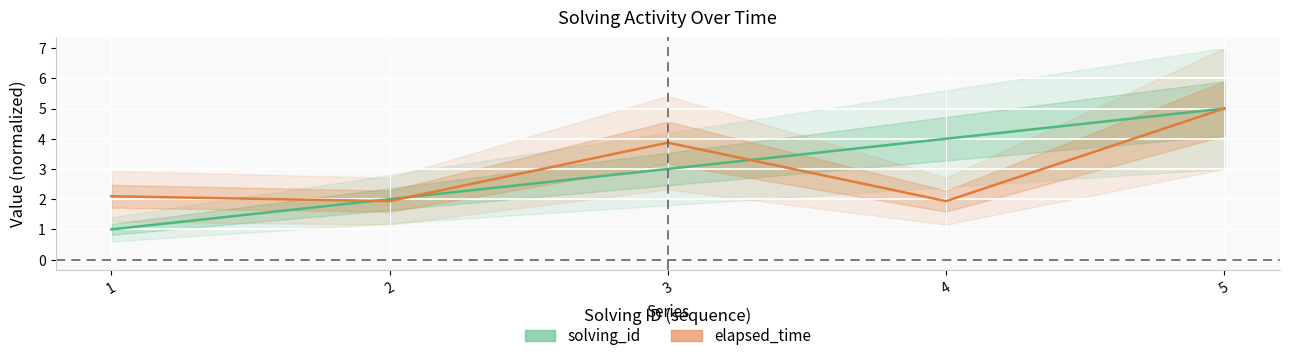

True or false: elapsed_time has more than 2 points higher than both neighbors.

False